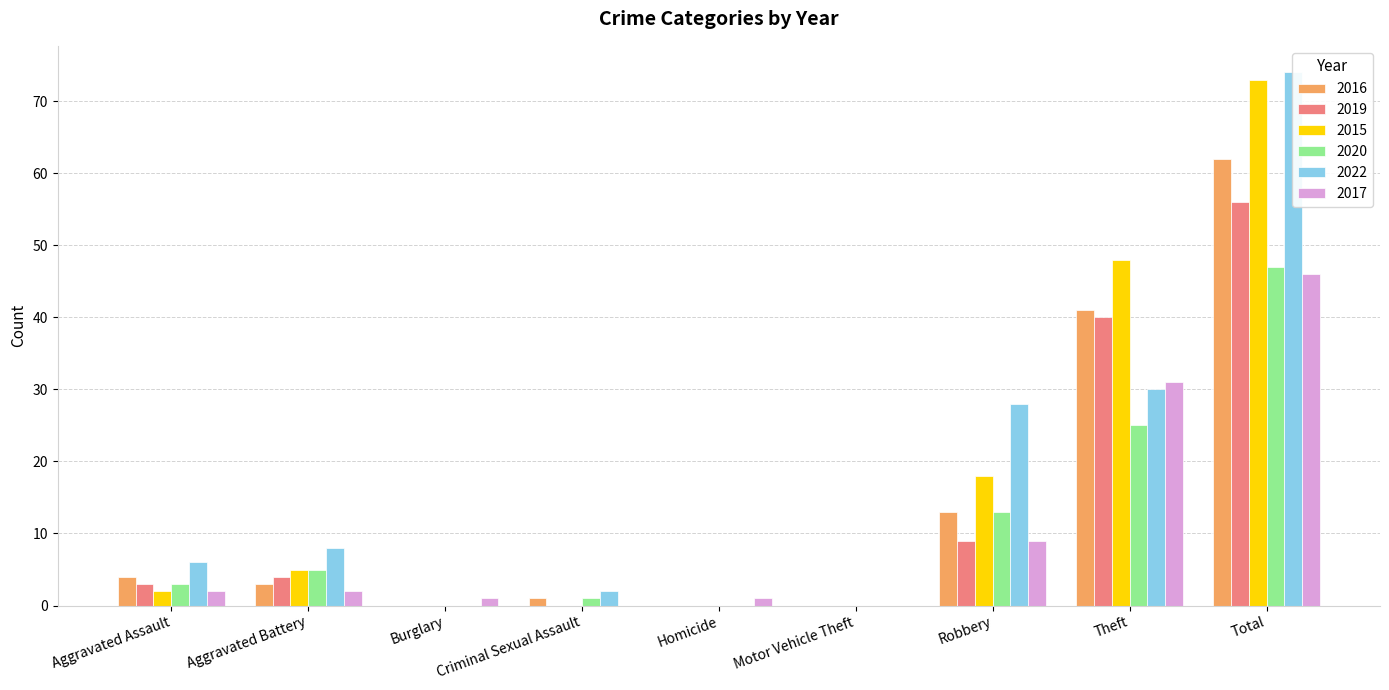

How many groups of bars are there?

9